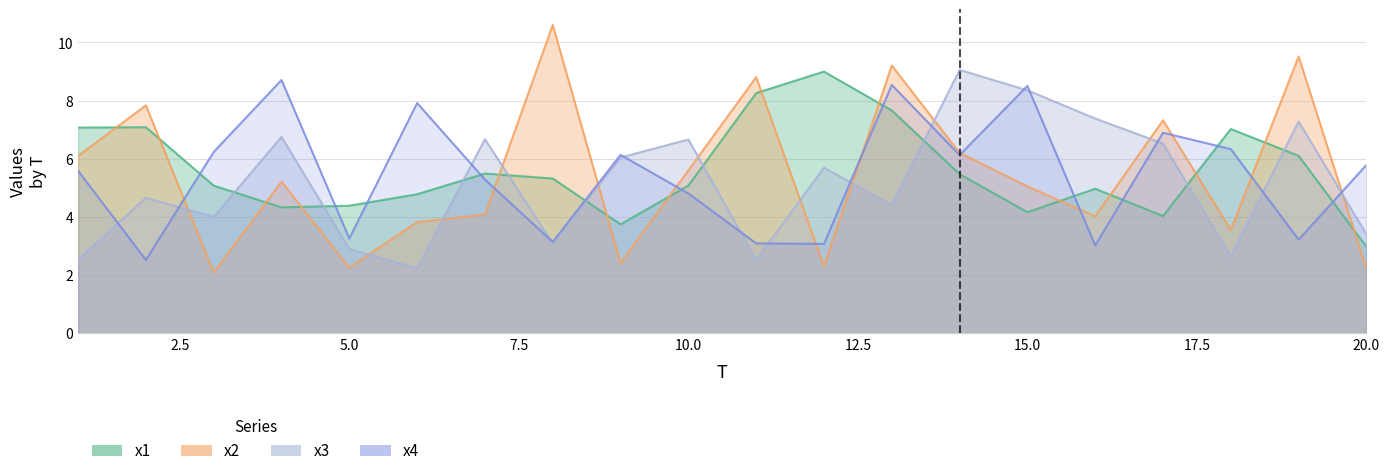

The value of x2 at 19 is 9.5. True or false?

True